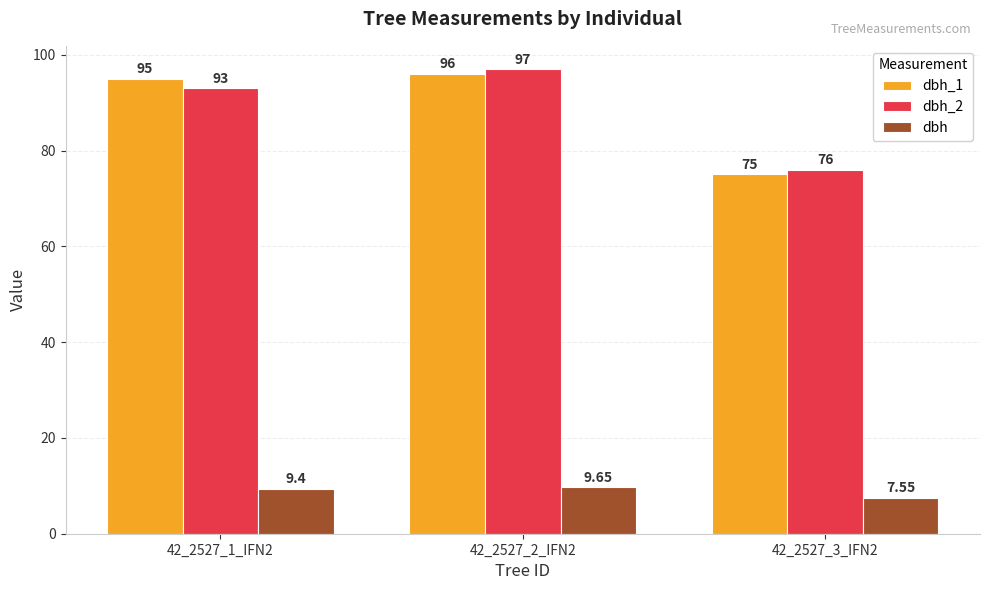

How many data points in dbh are above 9?

2